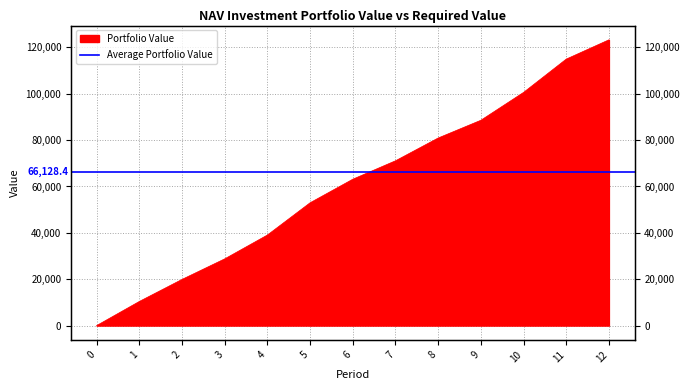

What is the average value?

61041.6